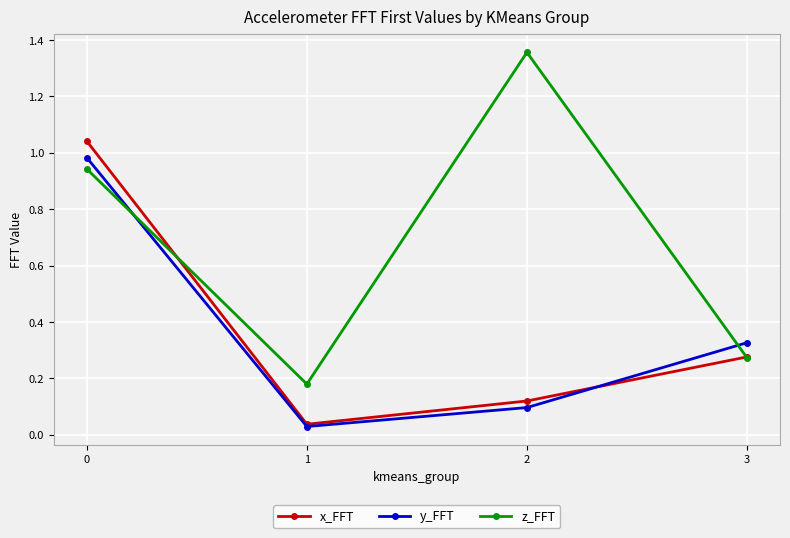

List the series in order of their peak value, lowest first.

y_FFT, x_FFT, z_FFT